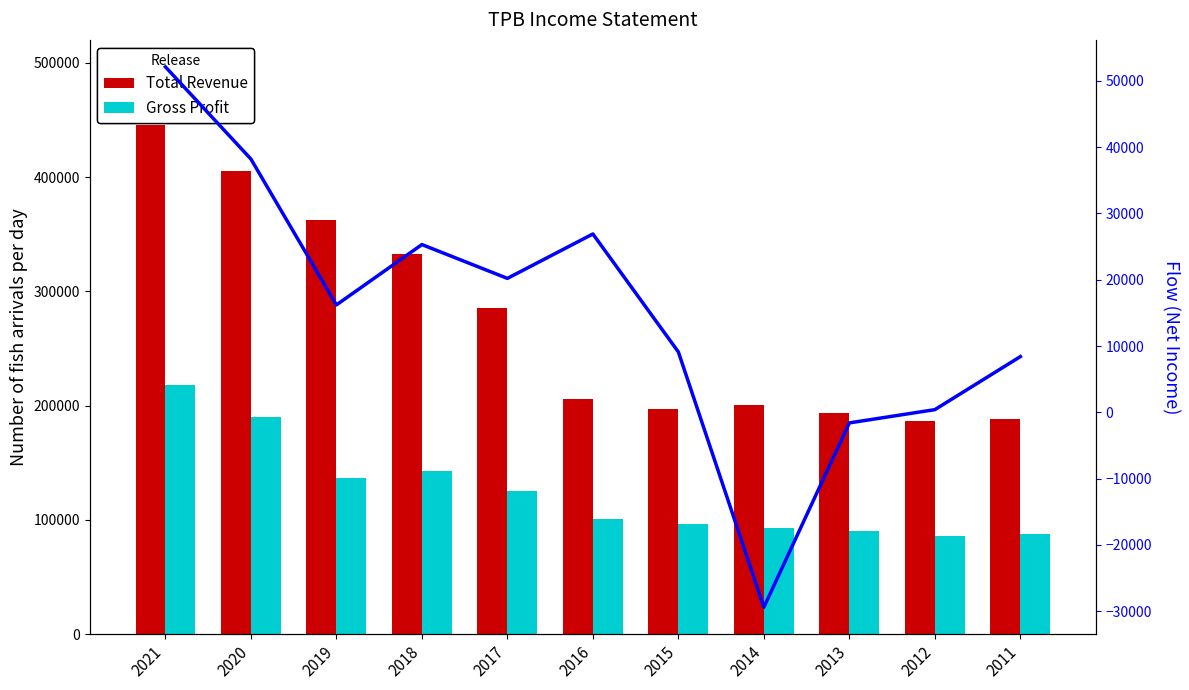

Reading left to right, list all the values displayed in this chart.

Total Revenue: 445500	405100	362000	332700	285800	206200	197300	200300	193300	186700	188500
Gross Profit: 217800	190000	137100	142600	125000	100500	96300	93200	90300	85900	87800
Net Income: 52100	38200	16200	25300	20200	26900	9100	-29400	-1600	400	8400